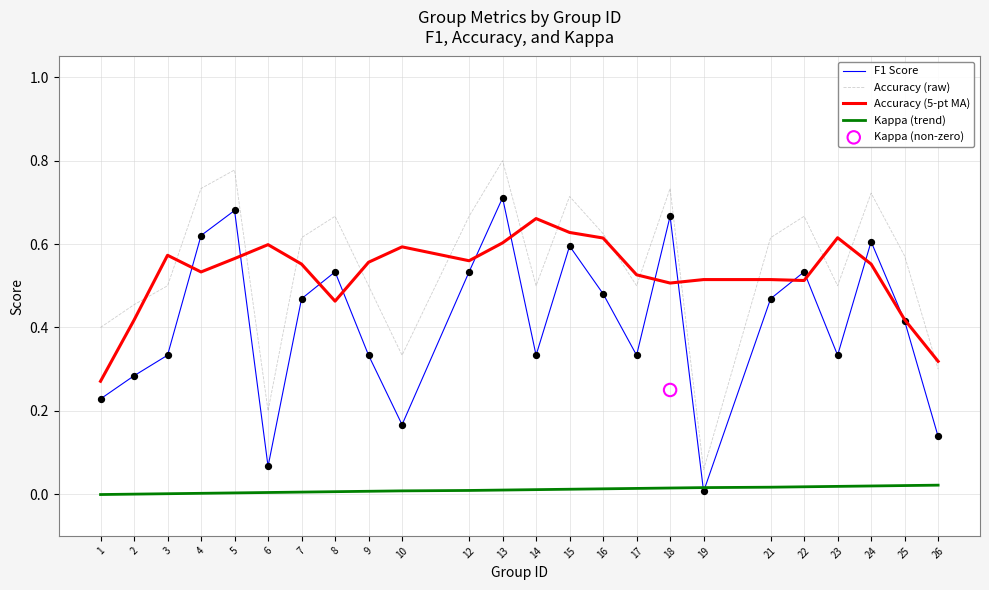

What is the total value across all series at 26?

0.8